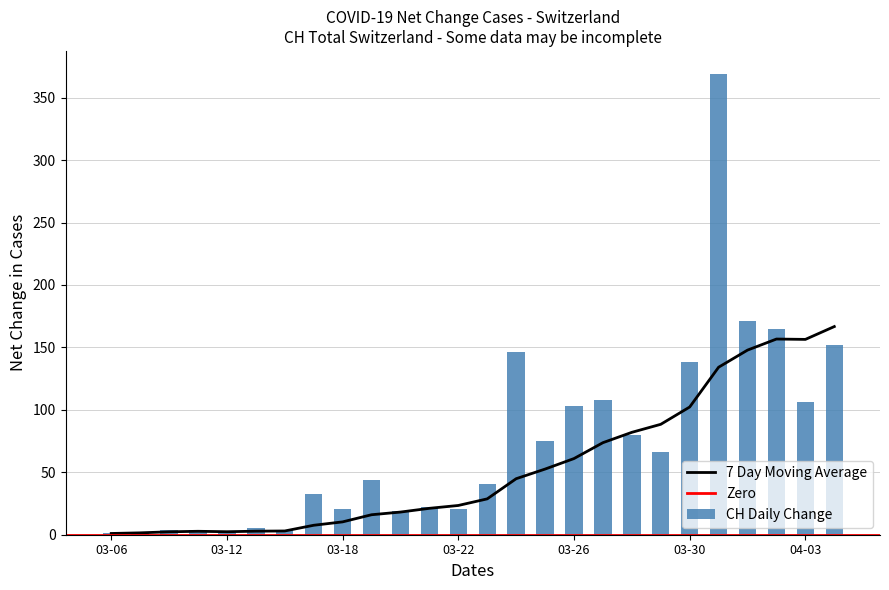

What is the label of the 22nd bar from the left?

2020-03-31